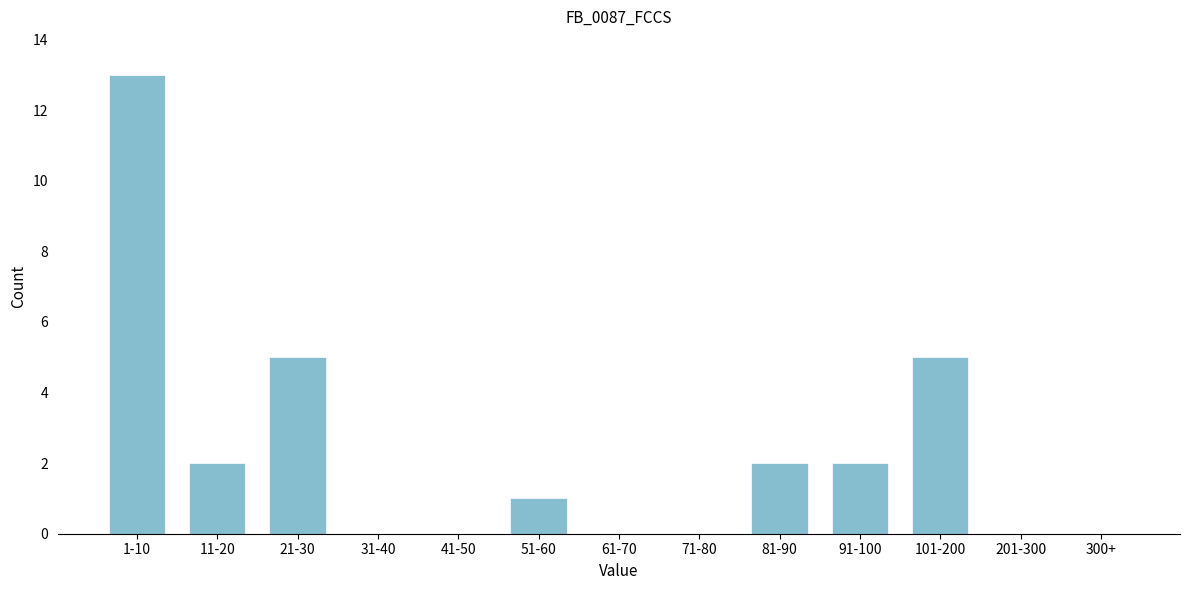

Reading left to right, extract all data points from this chart.

1-10=13	11-20=2	21-30=5	31-40=0	41-50=0	51-60=1	61-70=0	71-80=0	81-90=2	91-100=2	101-200=5	201-300=0	300+=0